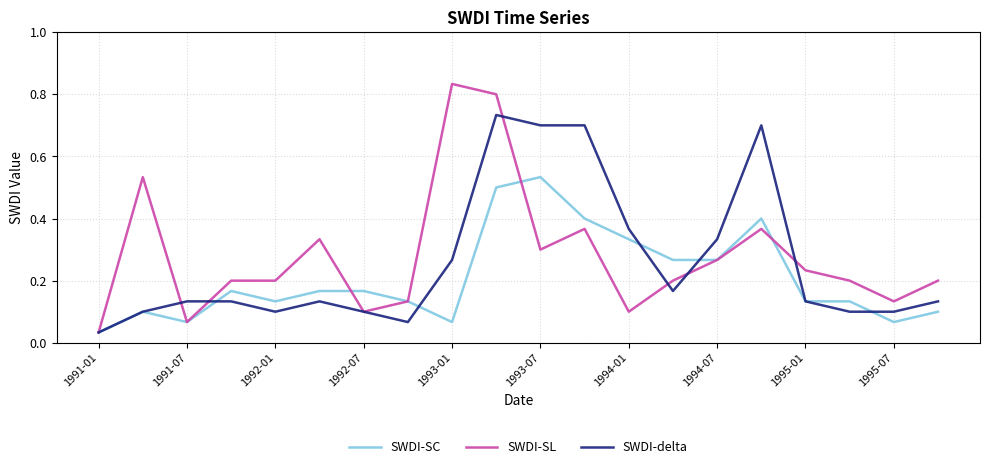

Which series has the widest spread of values?

SWDI-SL